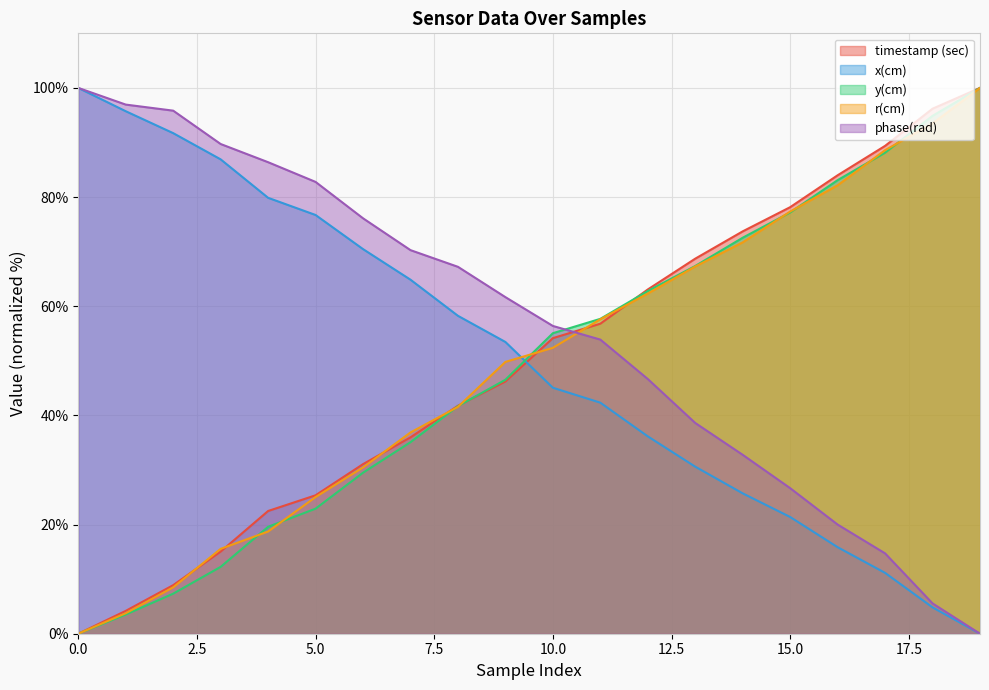

What is the difference between the maximum and minimum values in the y(cm) series?

100.0